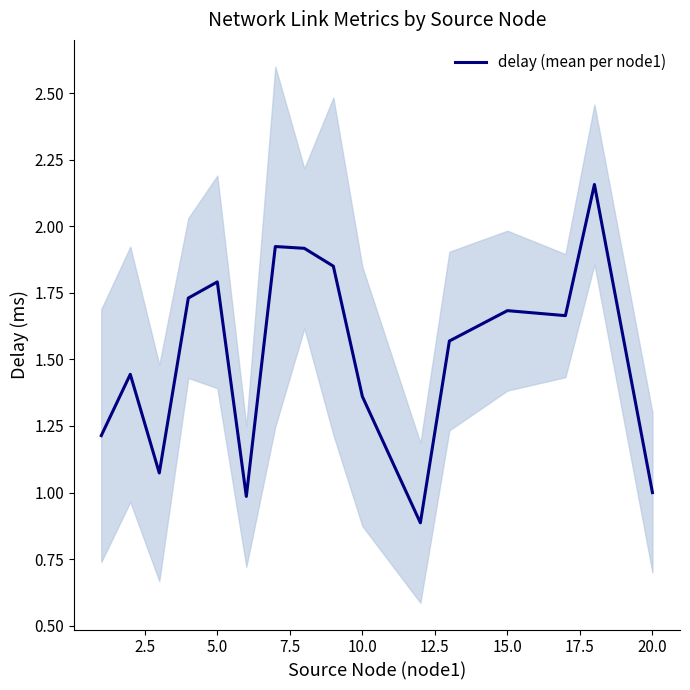

True or false: delay (mean per node1) has a value of 1.7 at 15.0.

True